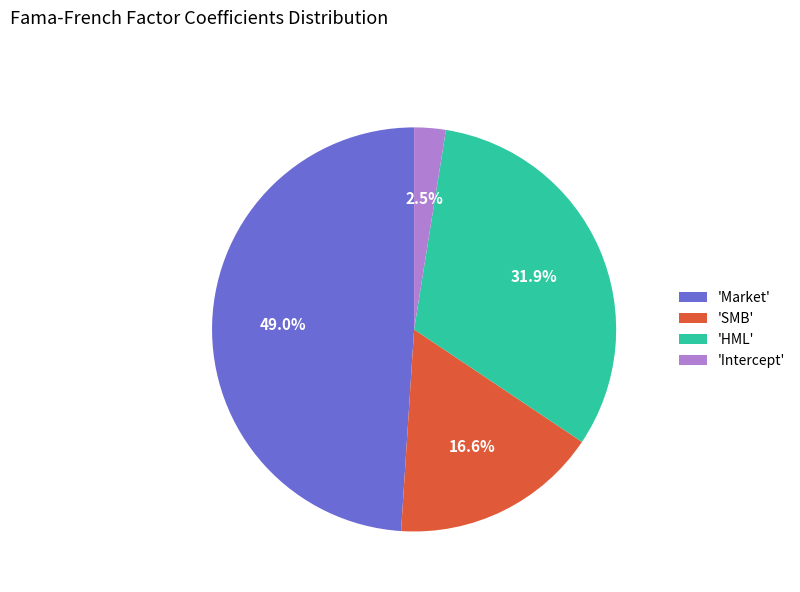

What is the smallest slice in the pie chart?

'Intercept'